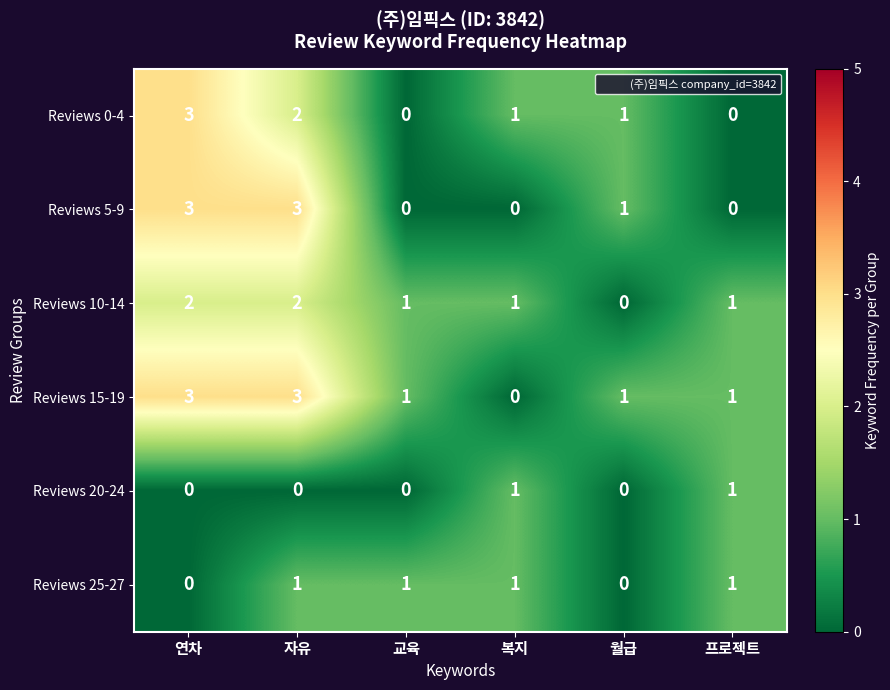

At which label does Reviews 15-19 first exceed 1?

연차